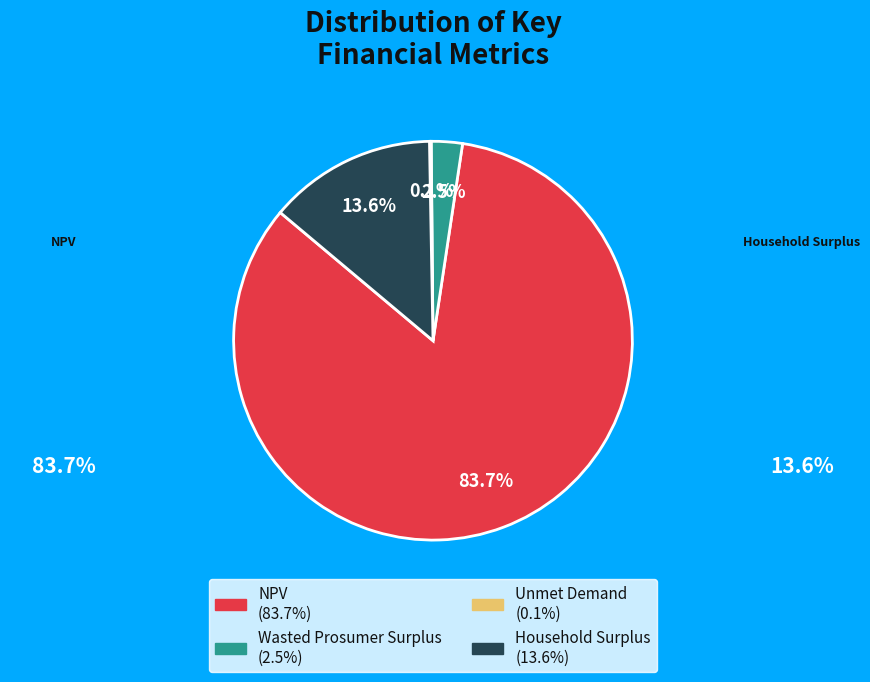

Which has a higher value, Household Surplus or NPV?

NPV